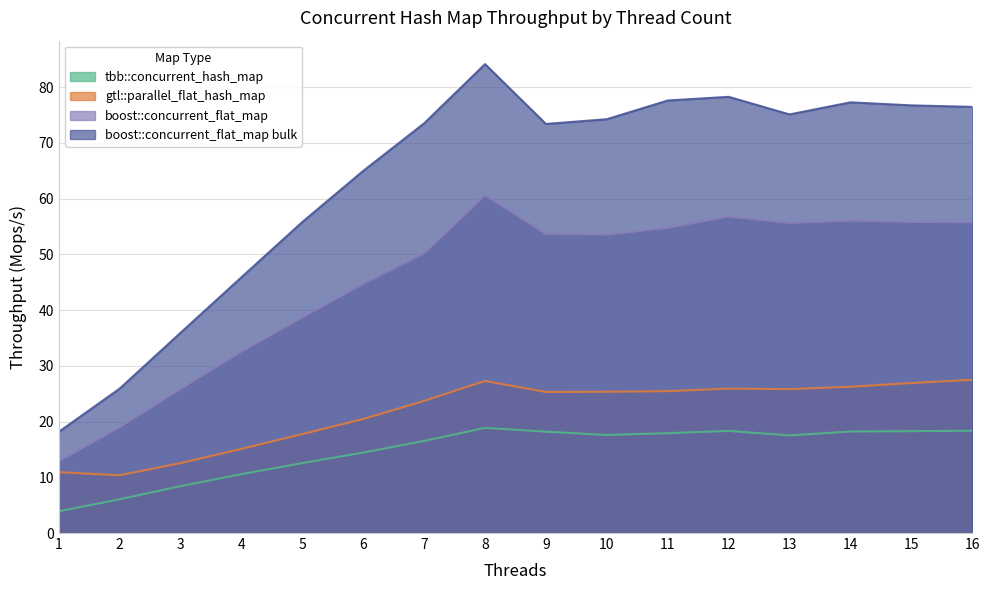

Which series changed the most between 1 and 11?

boost::concurrent_flat_map bulk